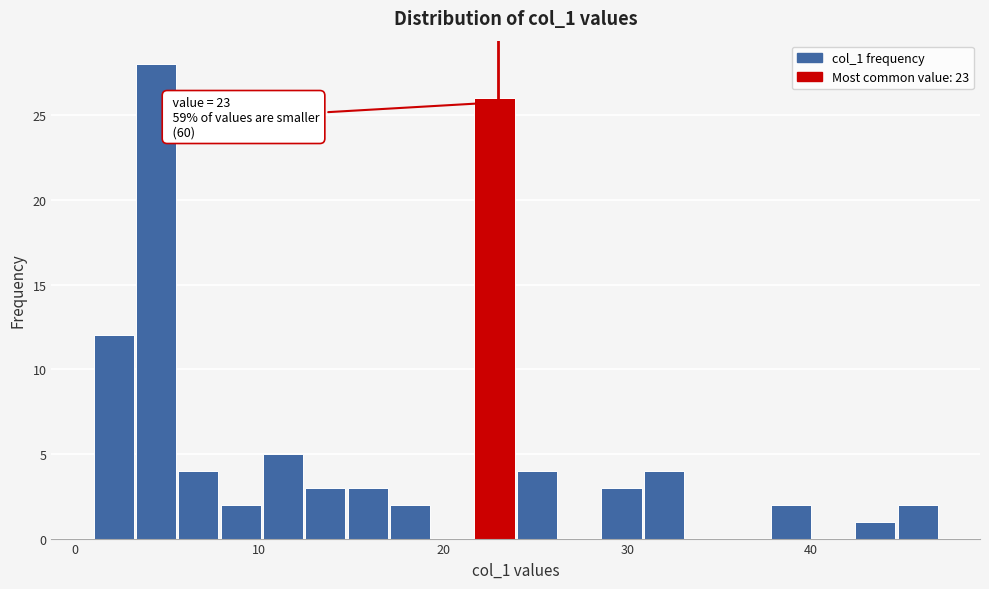

Around what value on the x-axis is the tallest bar? Give the approximate position of its centre, as read against the axis.

4